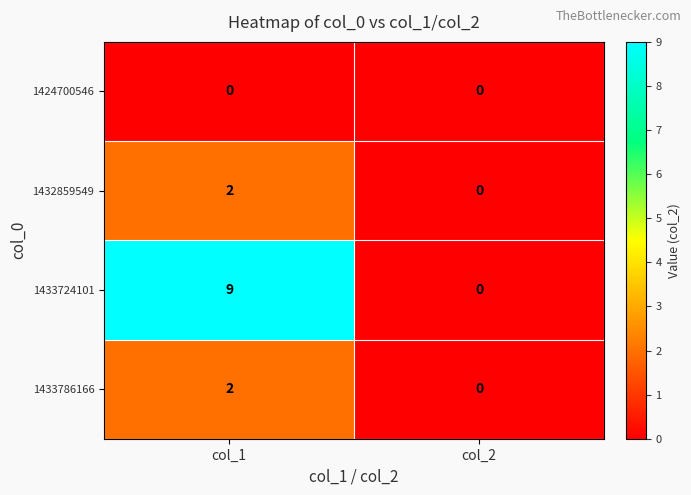

What is the sum of the 1433724101 values at col_1 and col_2?

9